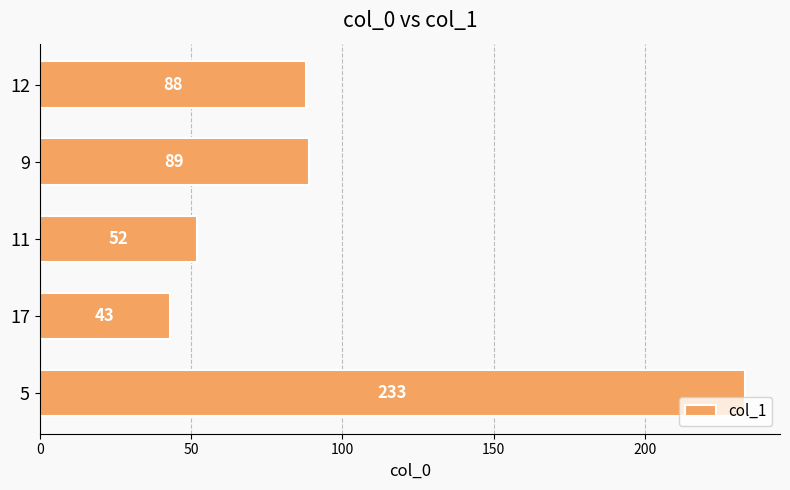

Which has a higher value, 12 or 11?

12